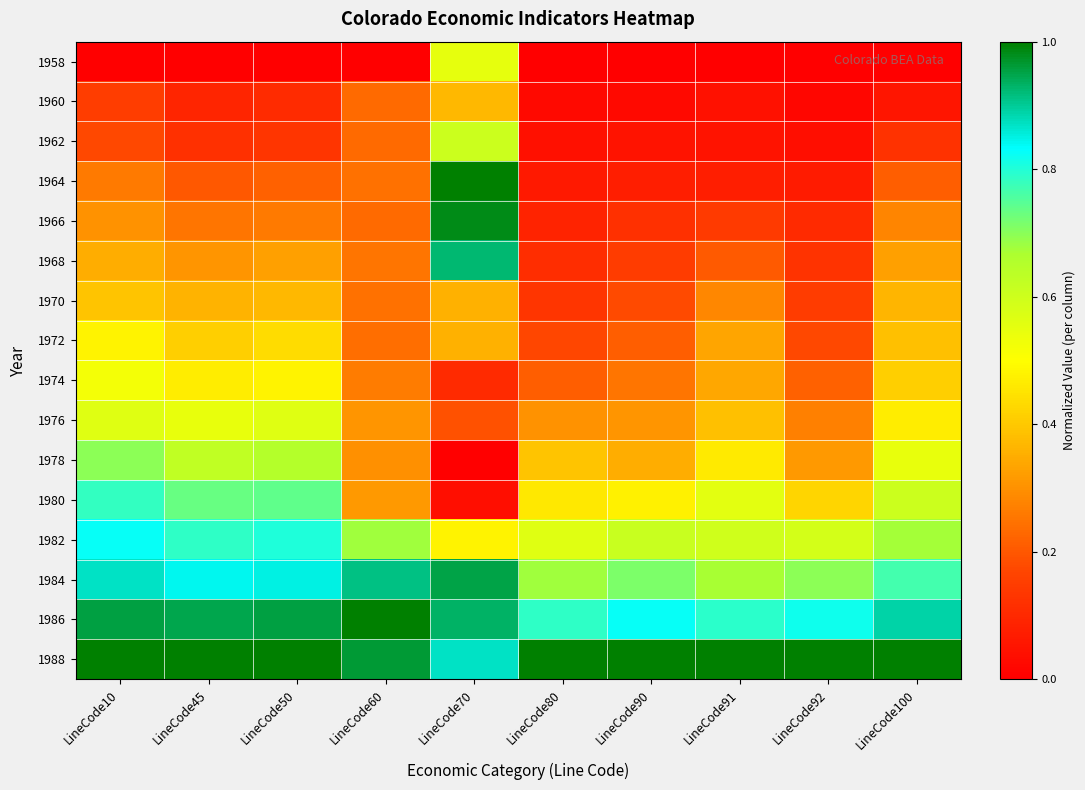

At which category is the sum across all series the highest?

LineCode70